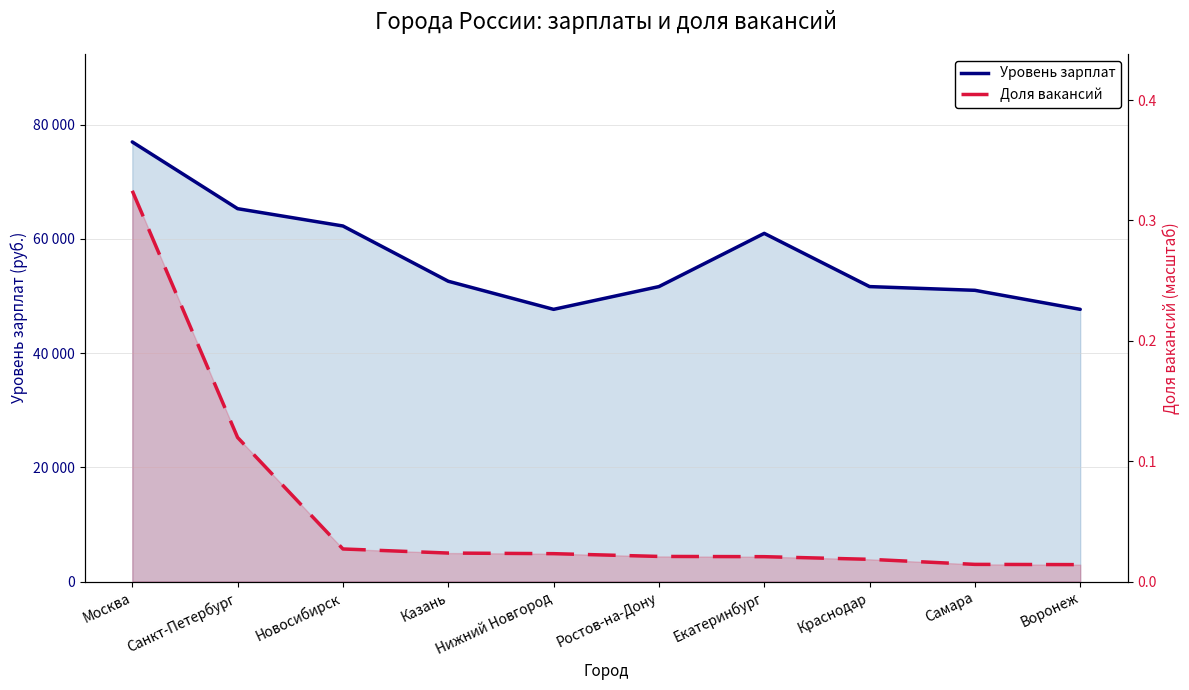

How many data points in Уровень зарплат are above 52580?

4